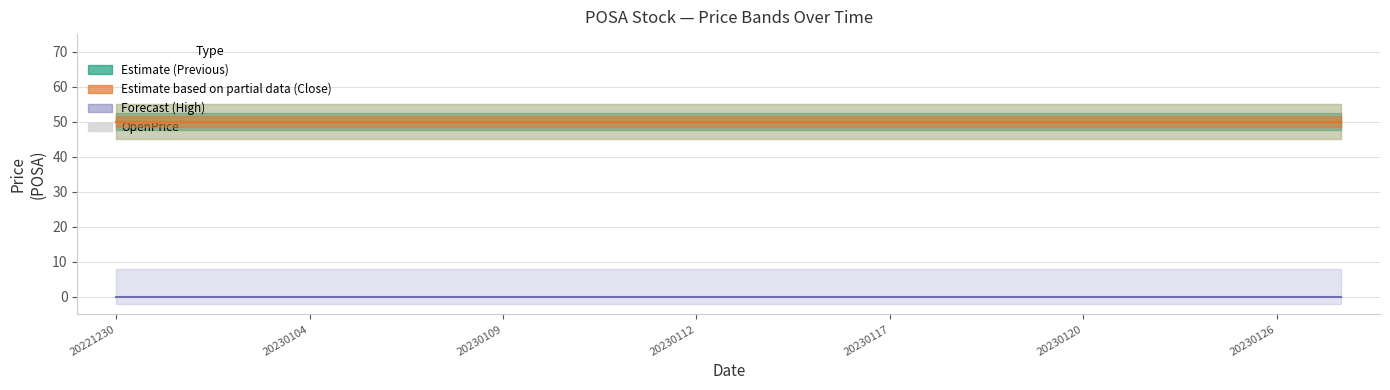

At 7, list the series in order from smallest to largest.

High, OpenPrice, Previous, Close